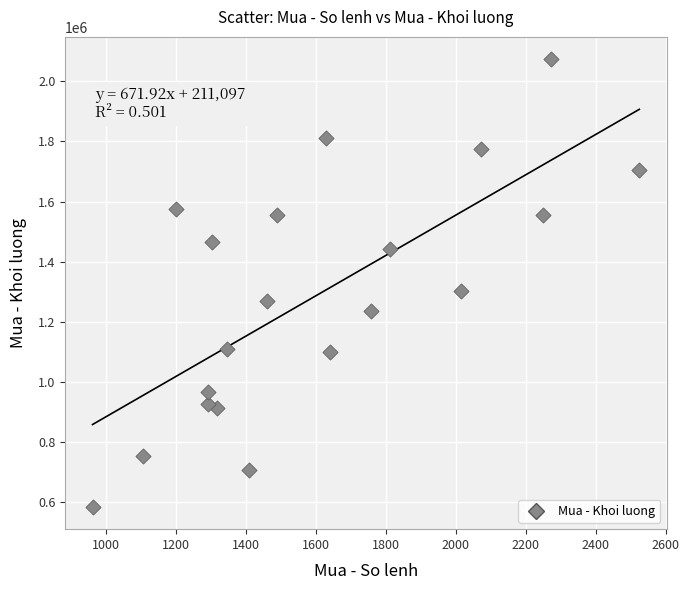

What Y value in the scatter plot is closest to 1328600?

1303400